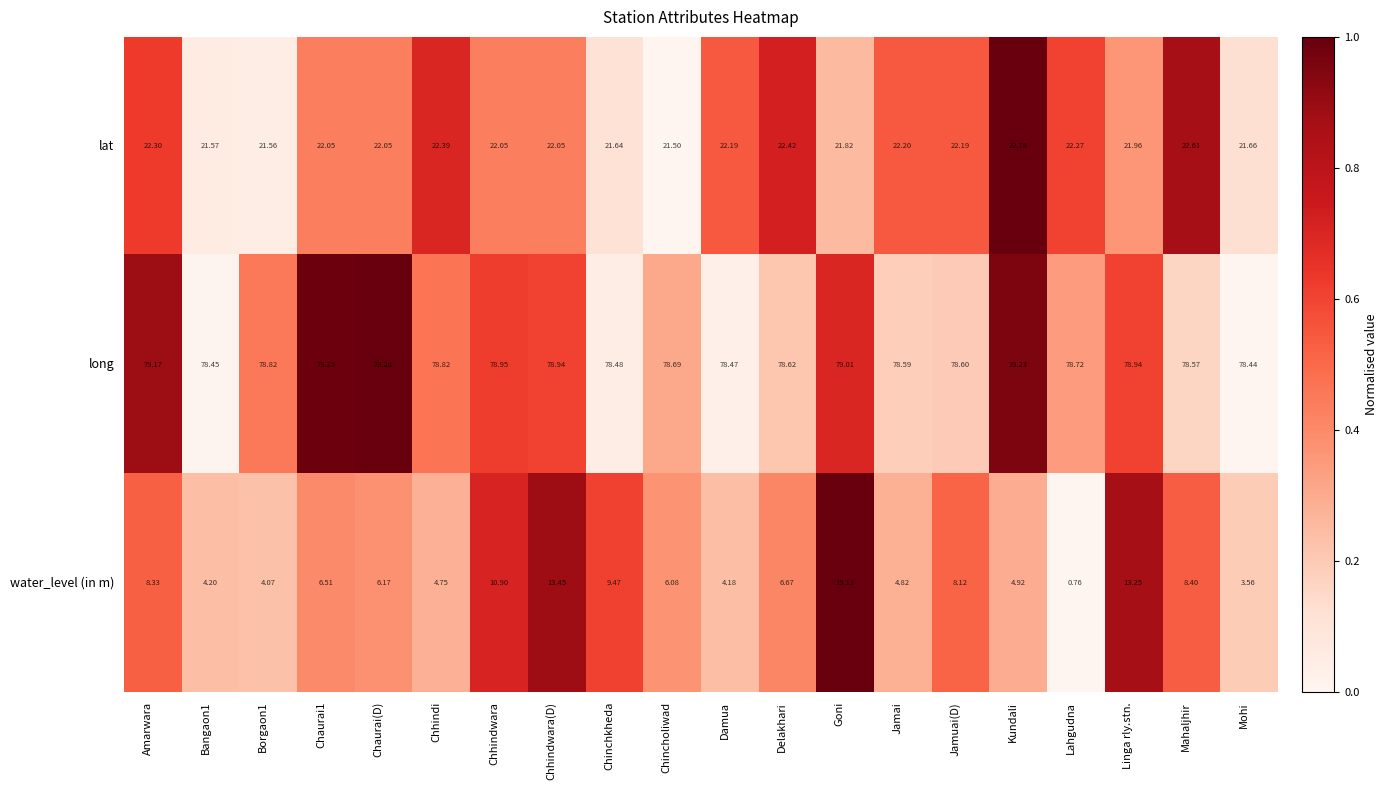

Which series changed the most between Lahgudna and Linga rly.stn.?

water_level (in m)